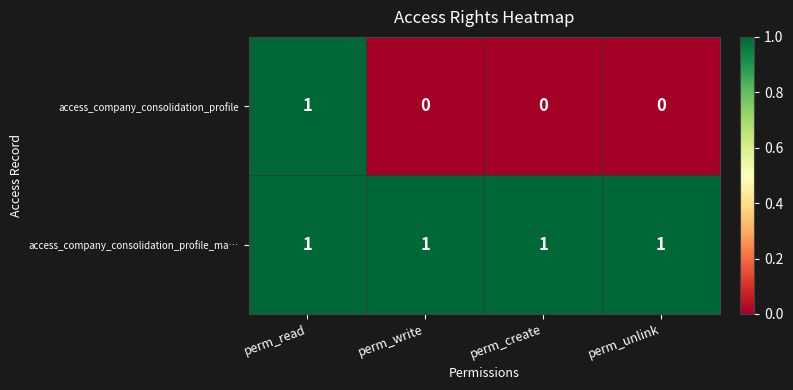

The value of access_company_consolidation_profile_ma… at perm_write is 1. True or false?

True